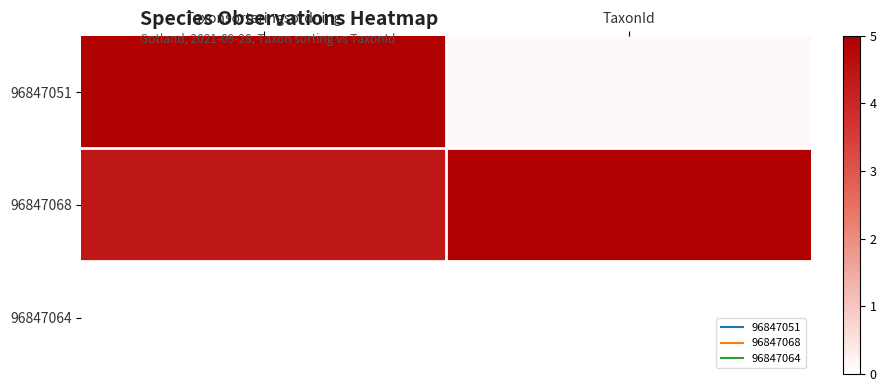

Rank the series at TaxonId from highest to lowest value.

96847068, 96847051, 96847064